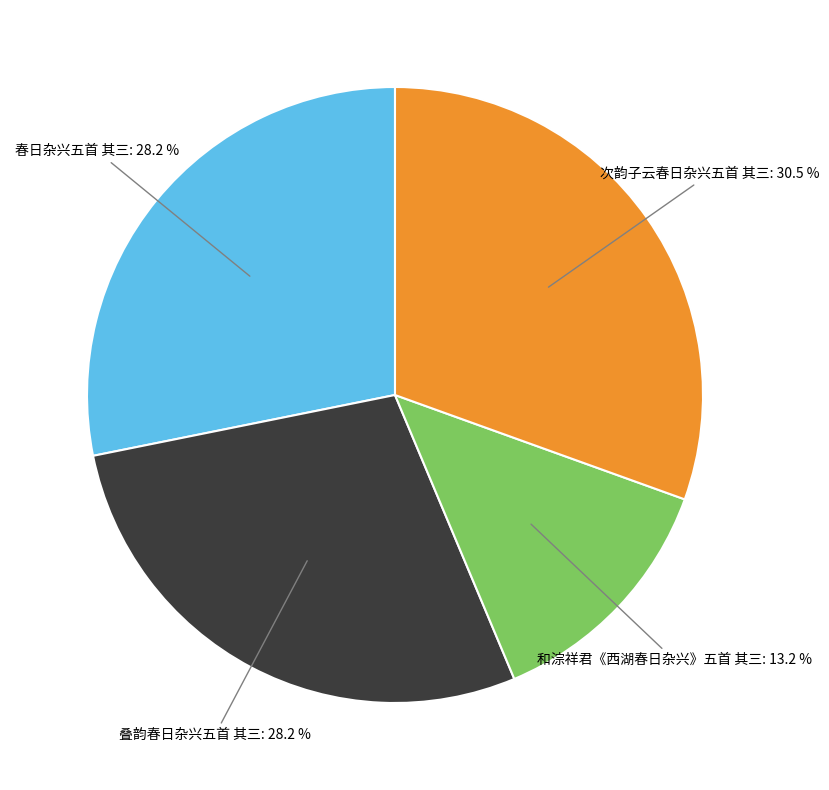

Is there a majority slice in this chart?

No